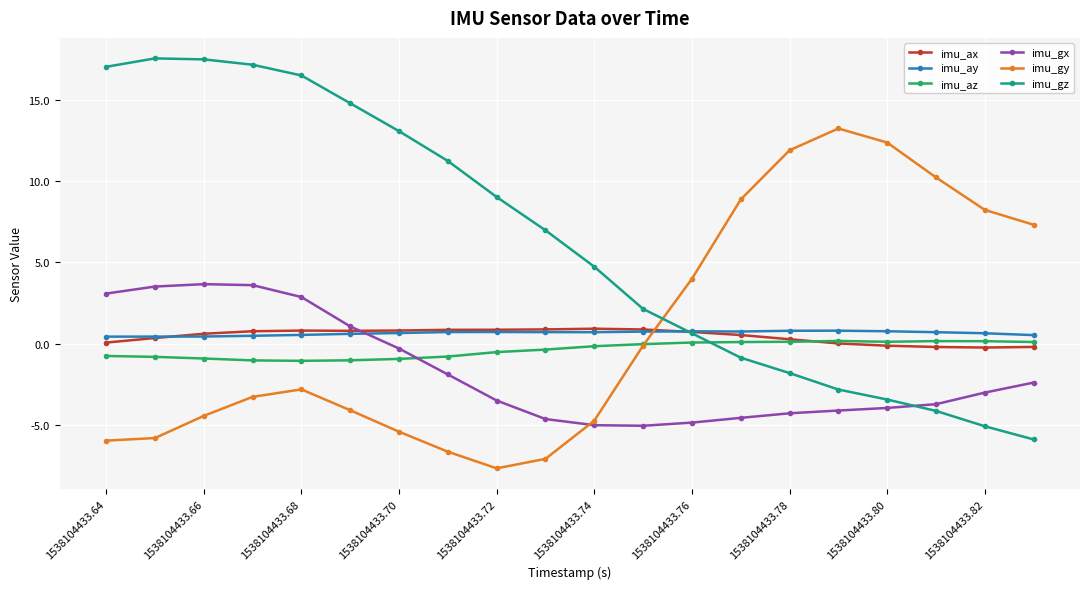

Which series has the widest spread of values?

imu_gz